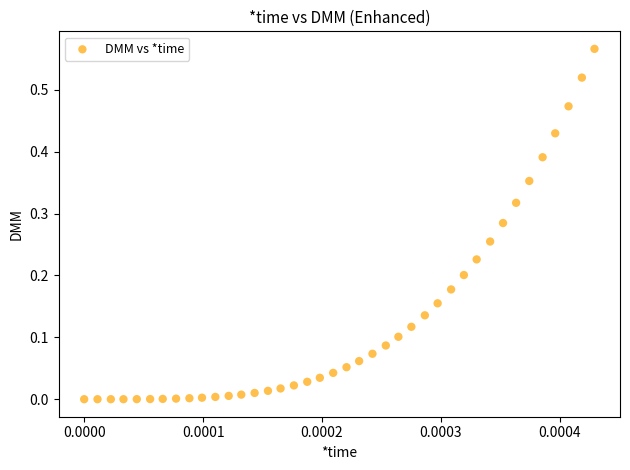

How many data points are displayed?

40